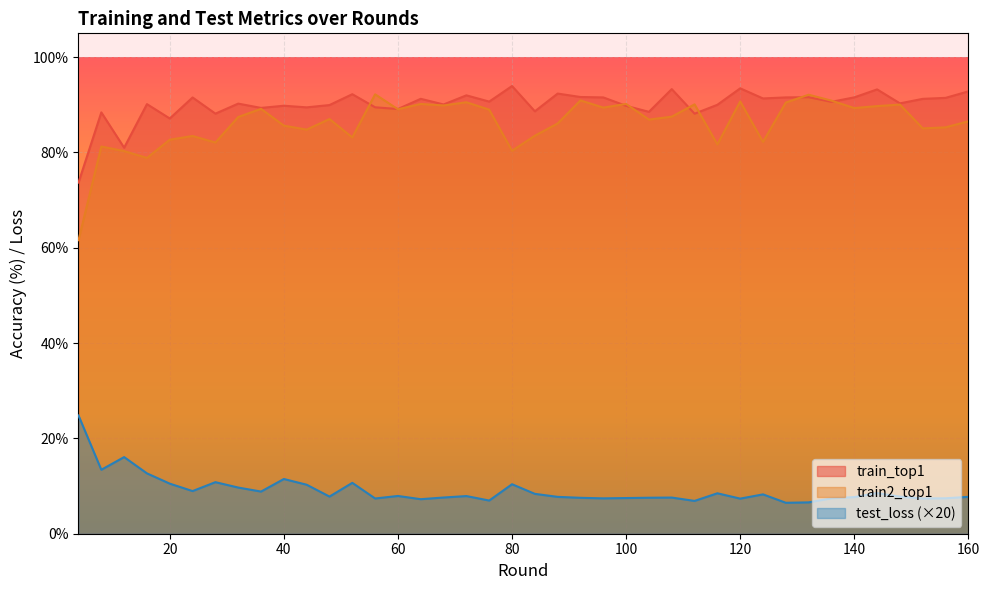

What is the sum of all train_top1 values?

3600.8